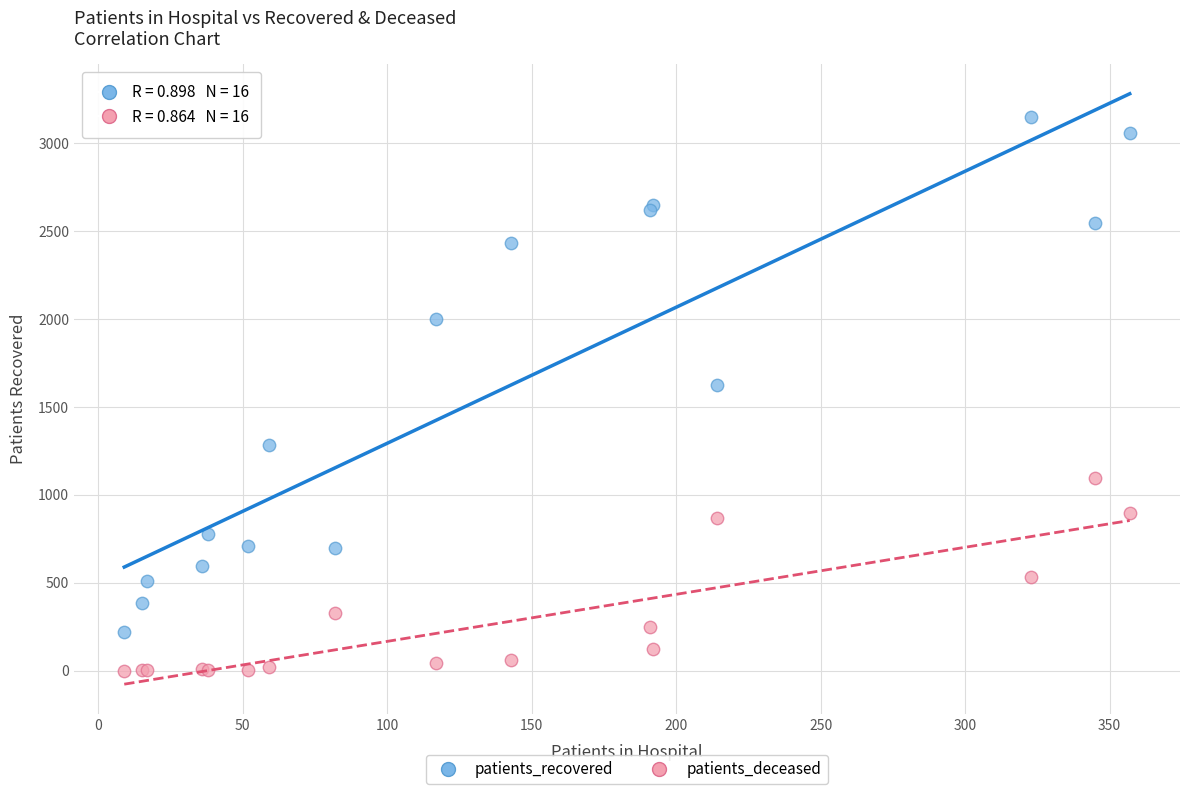

In the patients_recovered series, what Y value is closest to 1686?

1625